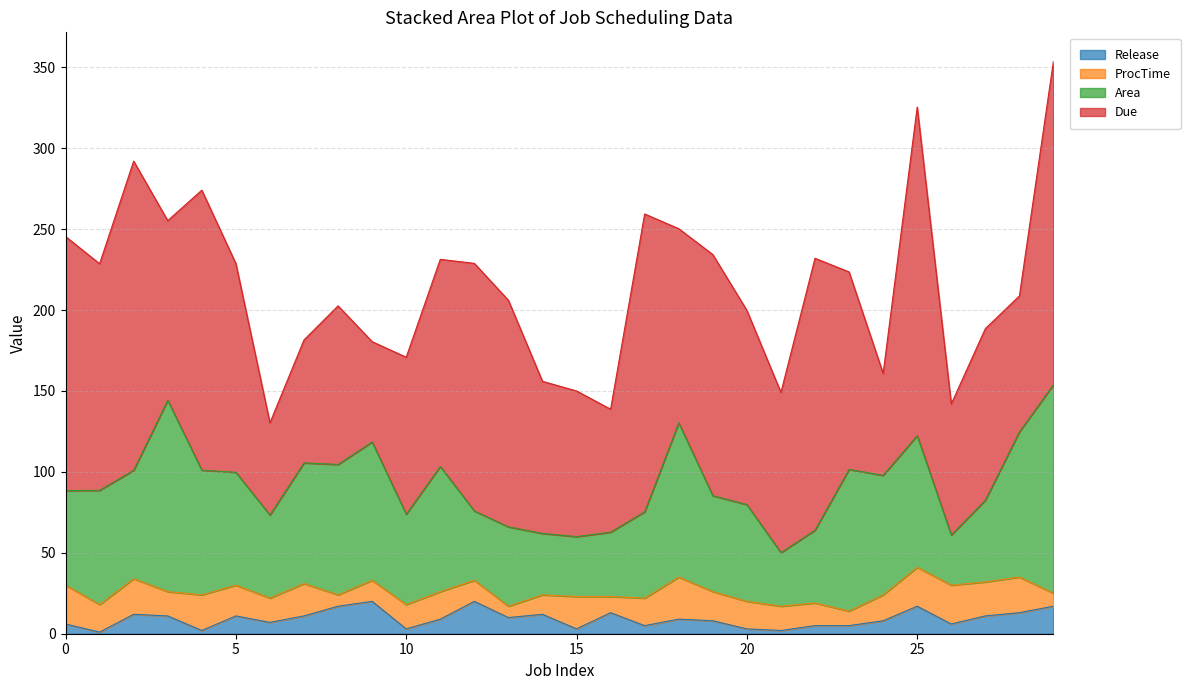

What is the difference between the maximum and minimum values in the Release series?

19.0